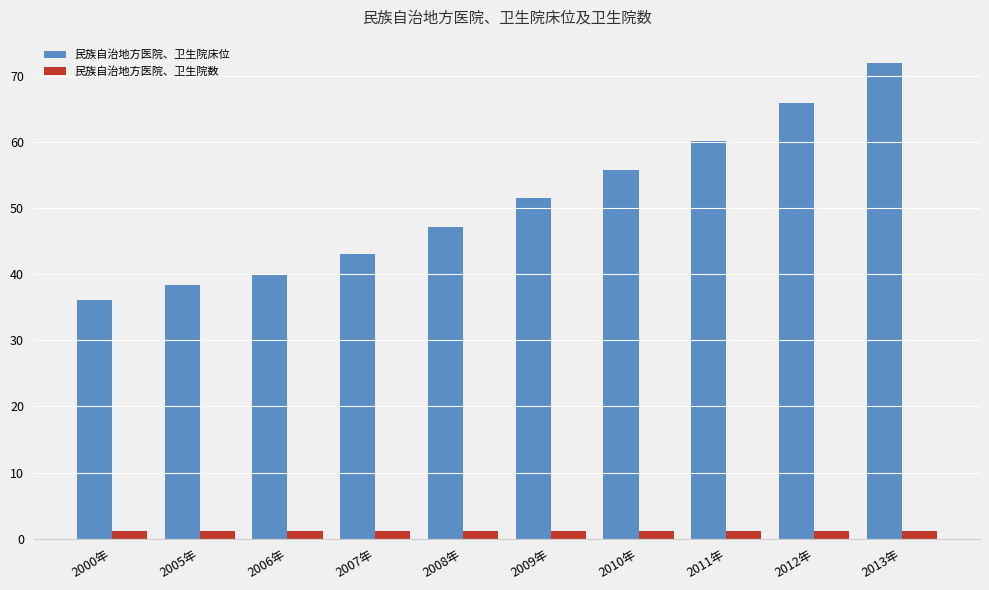

What is the label of the 1st bar from the right?

2013年